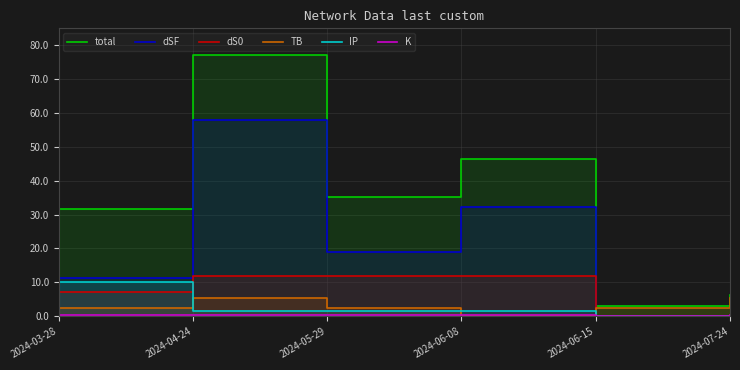

What is the label of the 4th point from the left?

2024-06-08